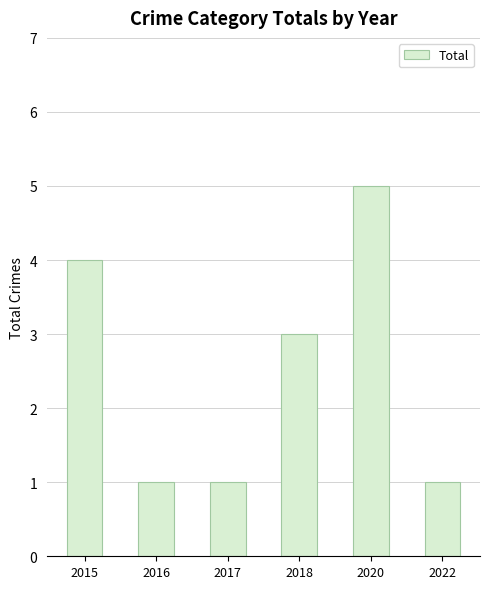

What is the value of the 6th bar from the left?

1